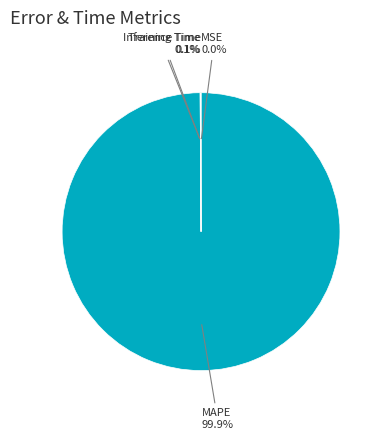

What is the majority slice?

MAPE